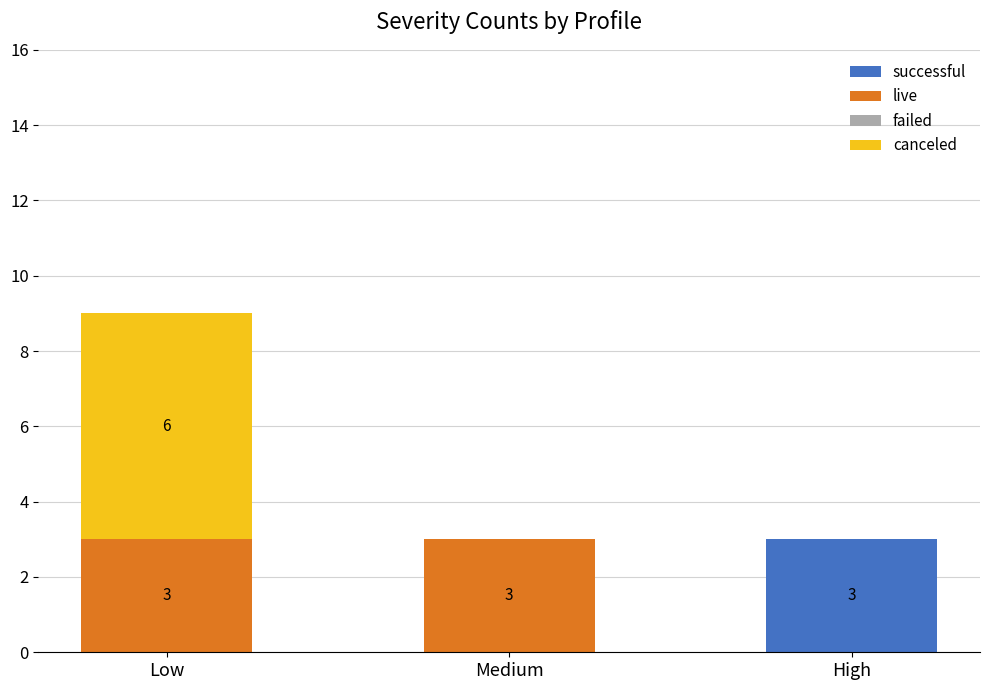

Are the bars horizontal?

No